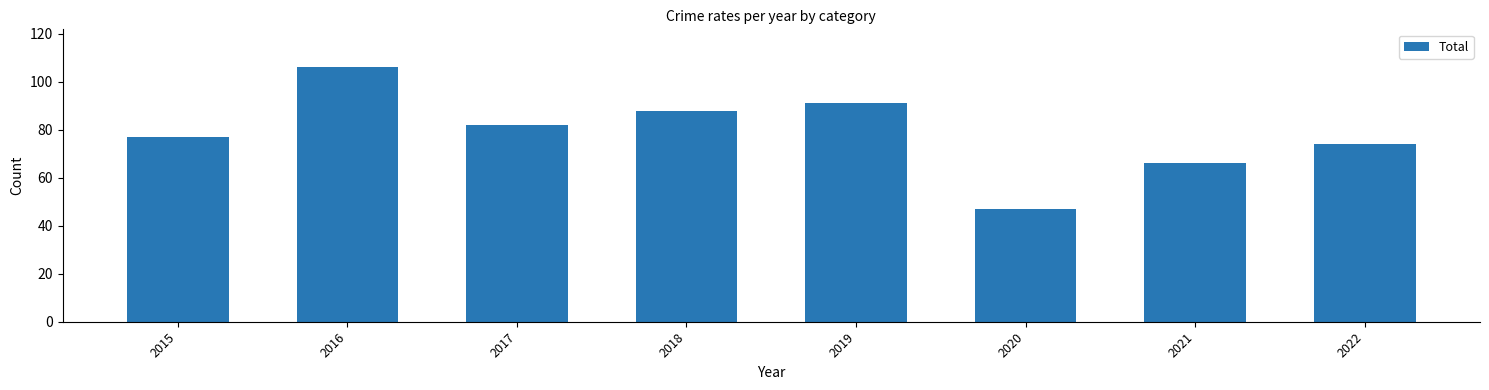

Rank the categories by value from highest to lowest.

2016, 2019, 2018, 2017, 2015, 2022, 2021, 2020